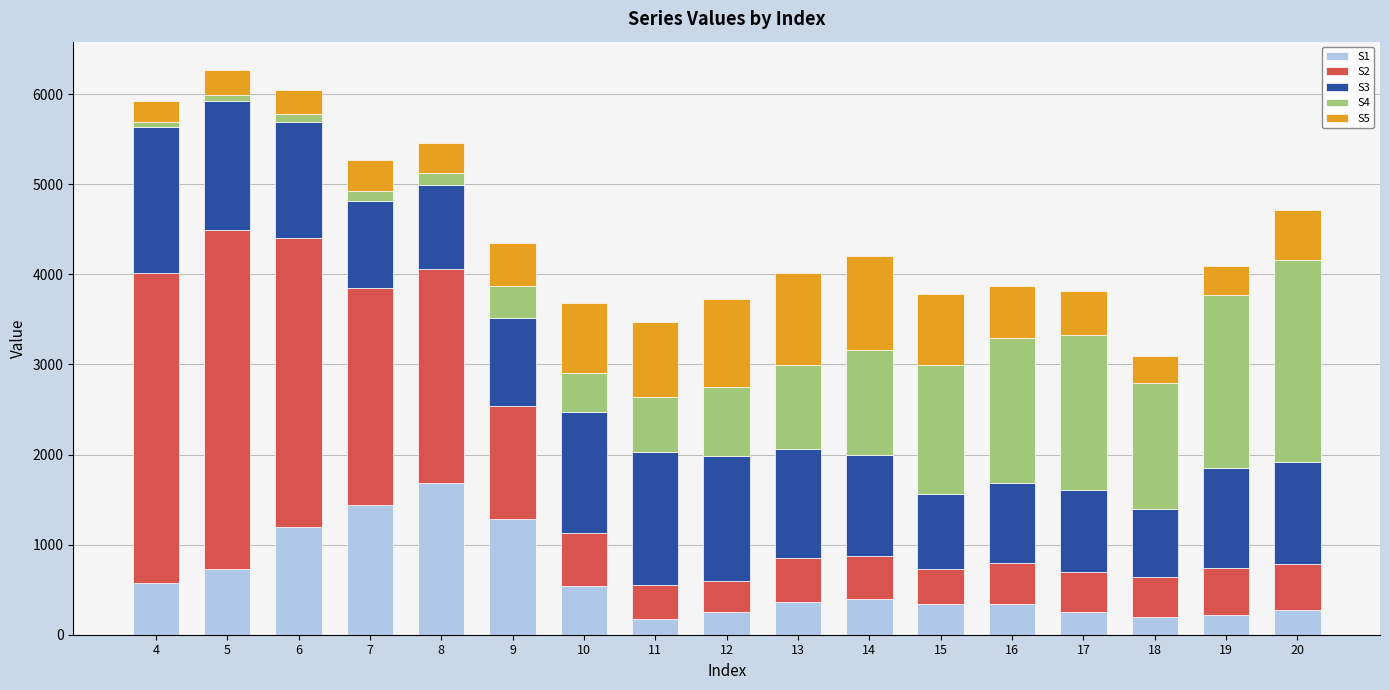

Which series has the widest spread of values?

S2